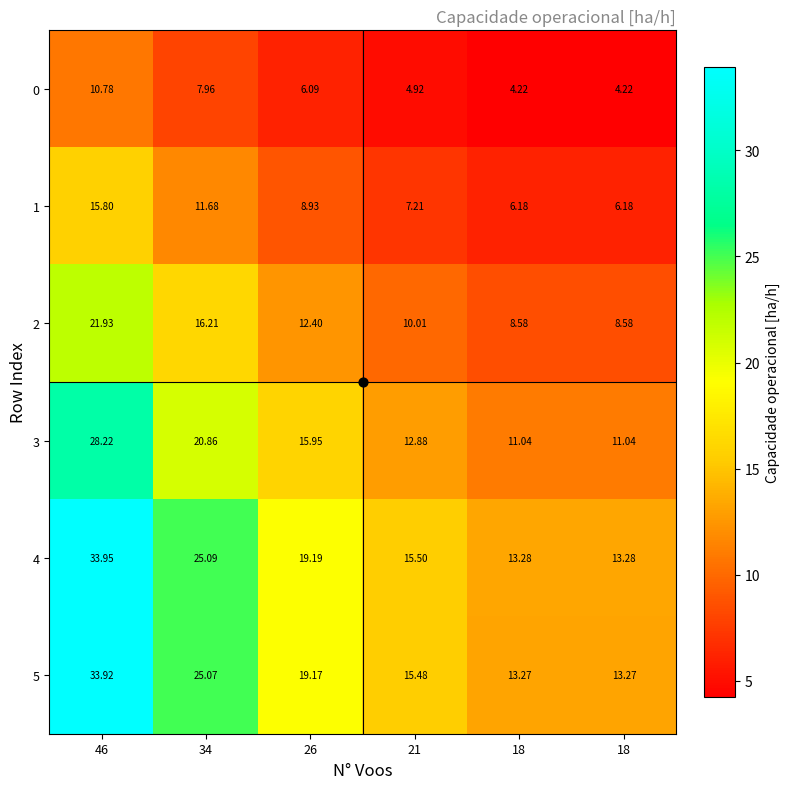

Which series has the widest spread of values?

4